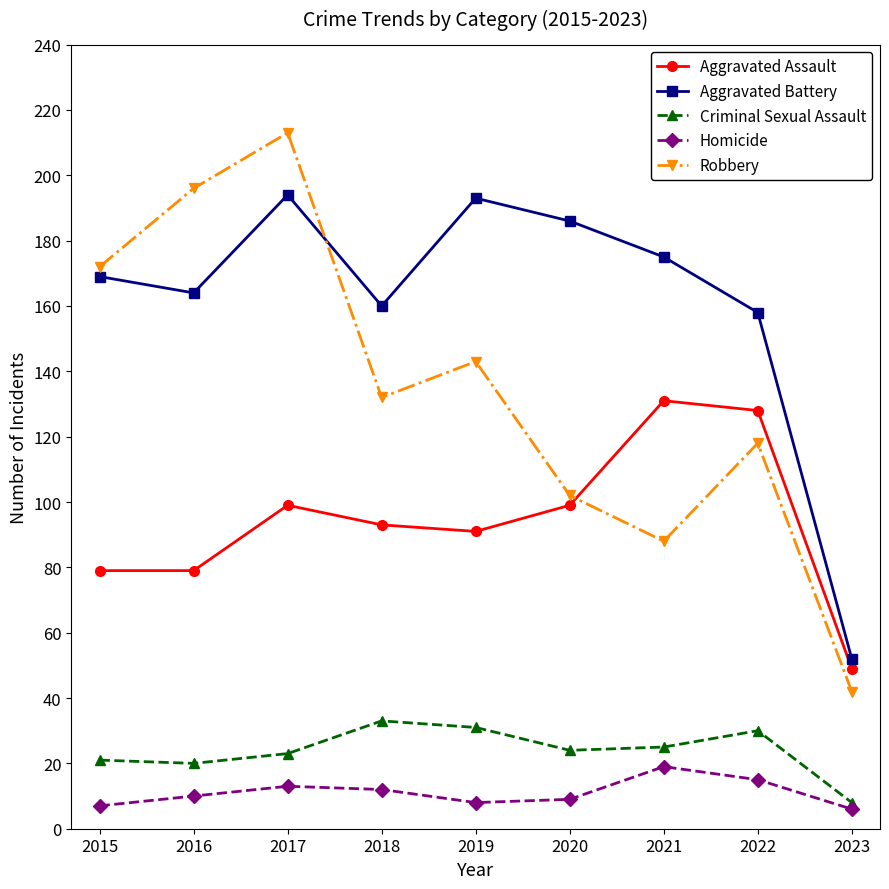

The Homicide series shows 4 at 2018. True or false?

False